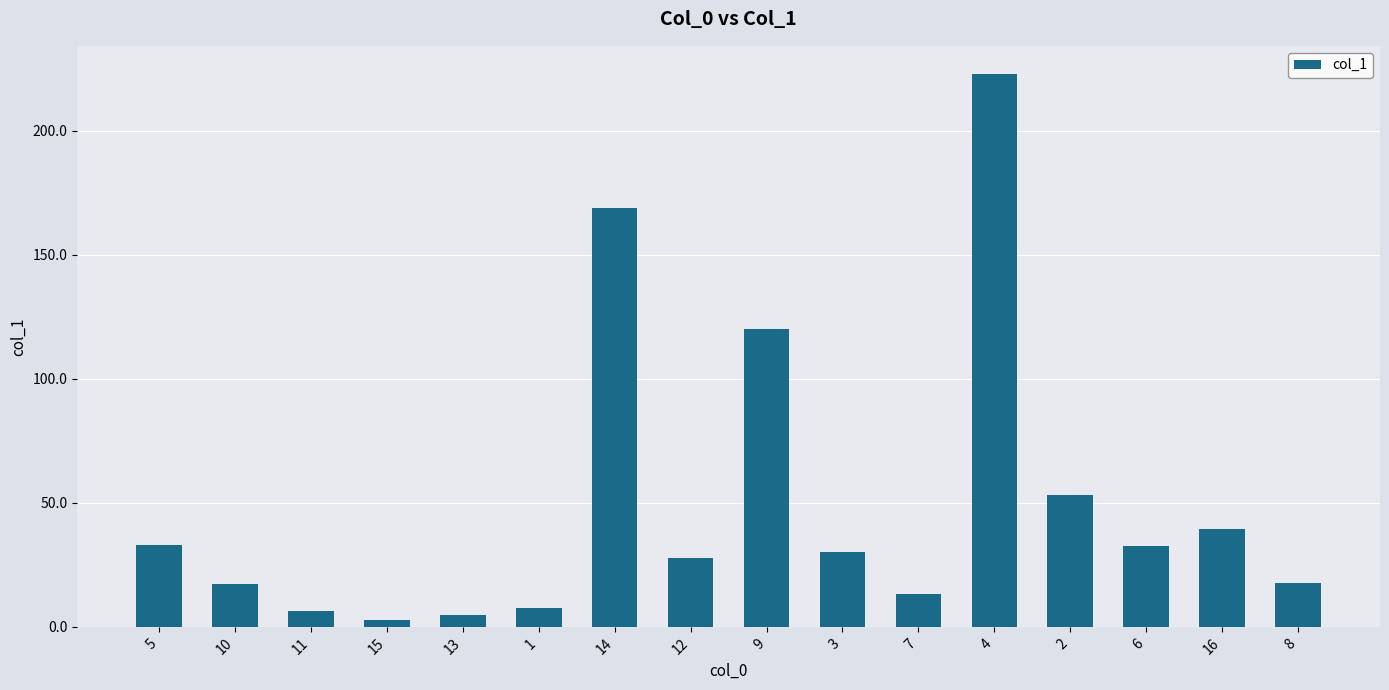

What is the value of the 9th bar from the left?

120.1